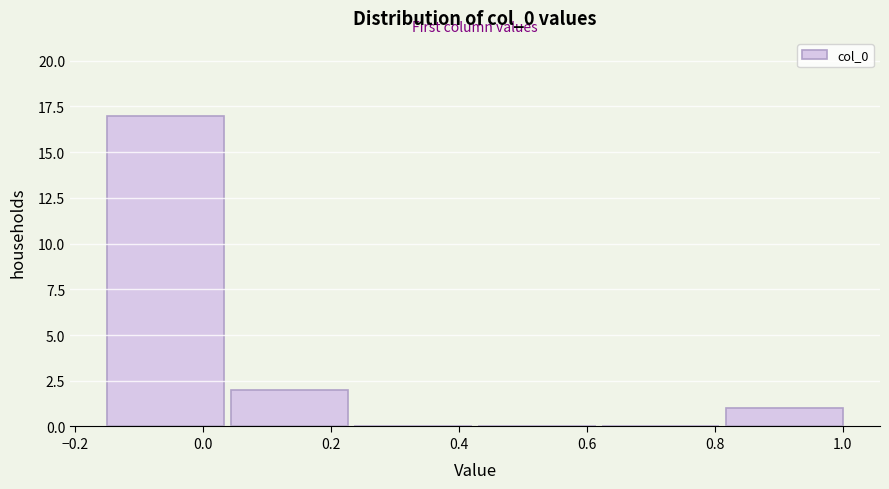

Over which range of the x-axis is the bar tallest?

-0.16 to 0.04